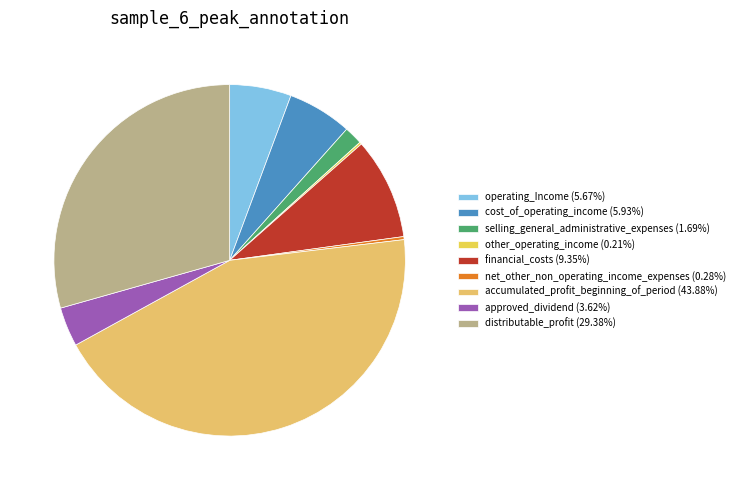

What is the largest slice in the pie chart?

accumulated_profit_beginning_of_period